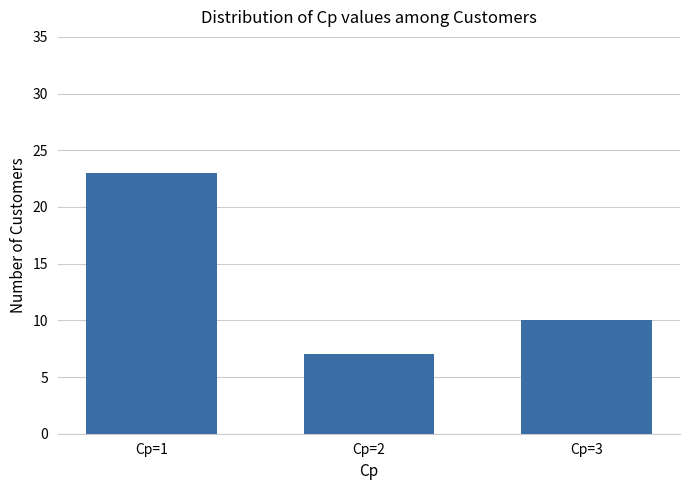

Reading right to left, transcribe all the data shown in this chart.

10	7	23